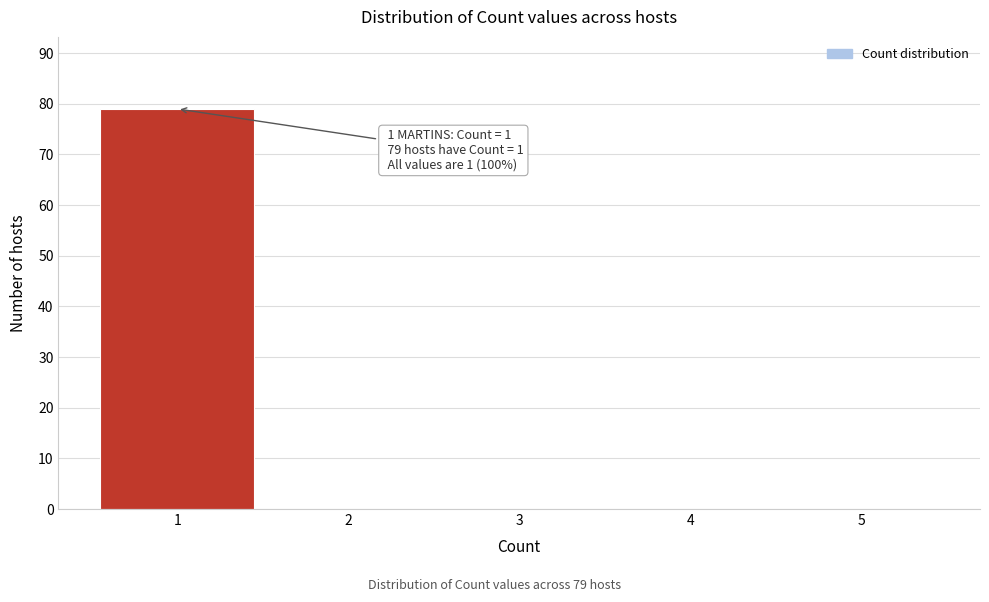

Which range on the x-axis has the tallest bar?

0.5 to 1.5